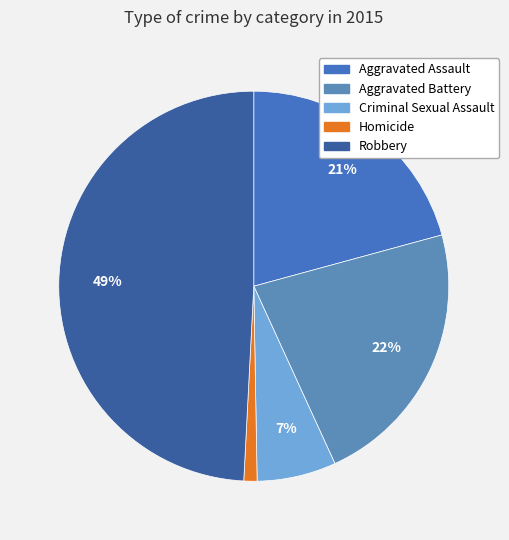

Which has a higher value, Aggravated Assault or Criminal Sexual Assault?

Aggravated Assault